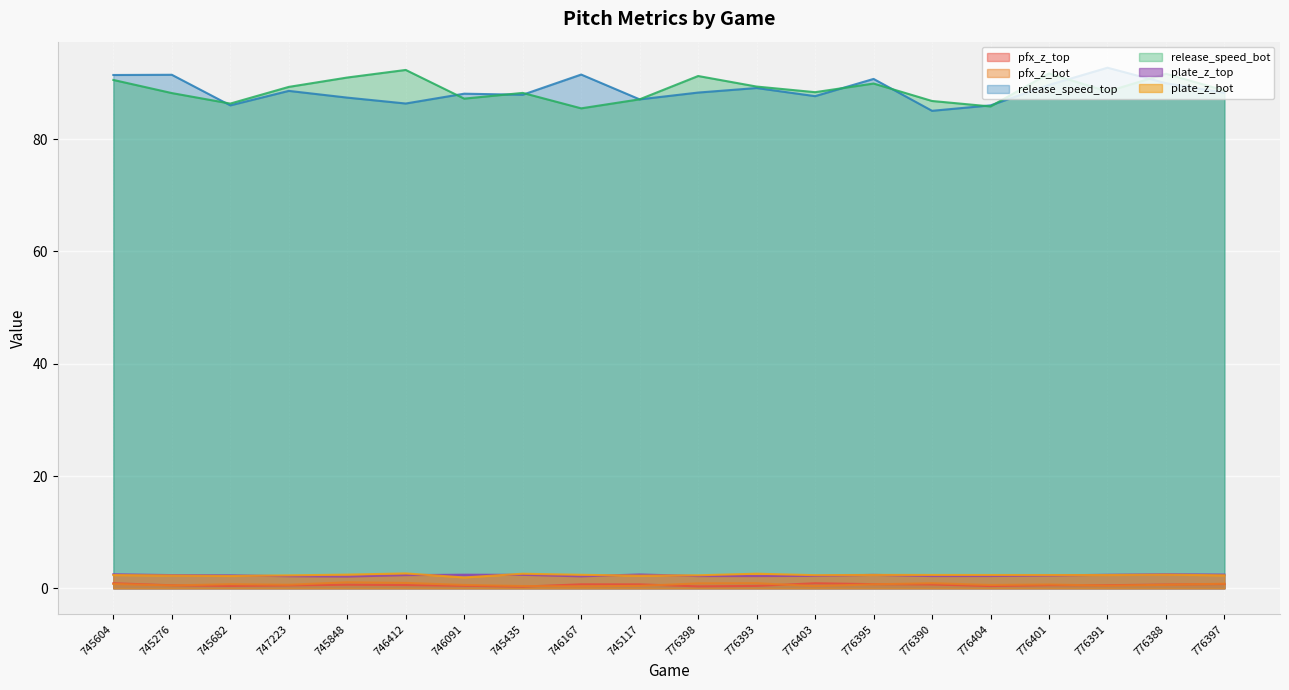

At which category does release_speed_bot reach its first local valley?

745682